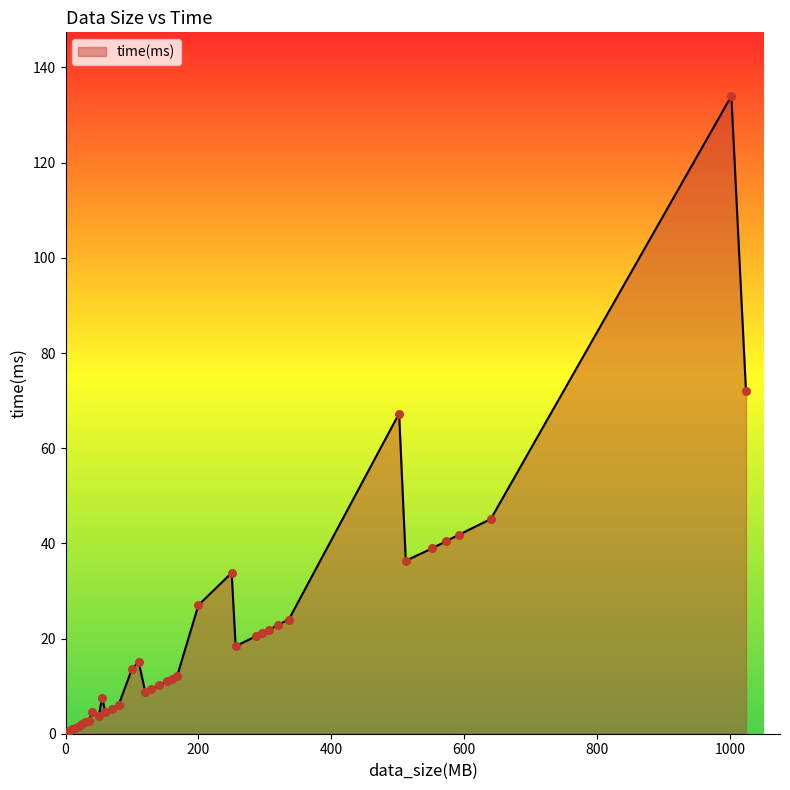

What is the difference between the maximum and minimum values?

133.5